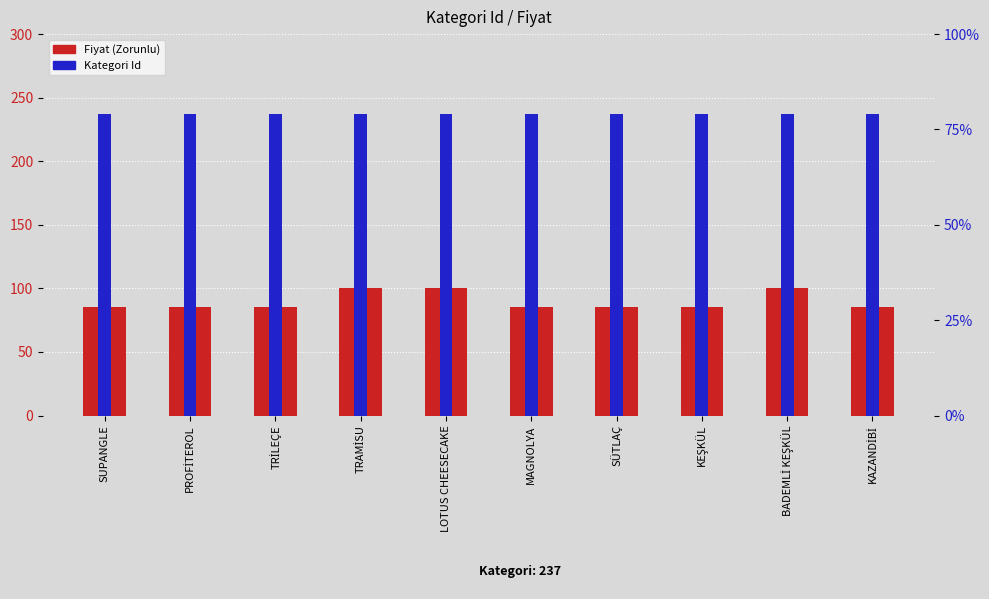

Reading right to left, extract all data points from this chart.

Fiyat (Zorunlu): KAZANDİBİ=85	BADEMLİ KEŞKÜL=100	KEŞKÜL=85	SÜTLAÇ=85	MAGNOLYA=85	LOTUS CHEESECAKE=100	TRAMİSU=100	TRİLEÇE=85	PROFİTEROL=85	SUPANGLE=85
Kategori Id: KAZANDİBİ=79	BADEMLİ KEŞKÜL=79	KEŞKÜL=79	SÜTLAÇ=79	MAGNOLYA=79	LOTUS CHEESECAKE=79	TRAMİSU=79	TRİLEÇE=79	PROFİTEROL=79	SUPANGLE=79